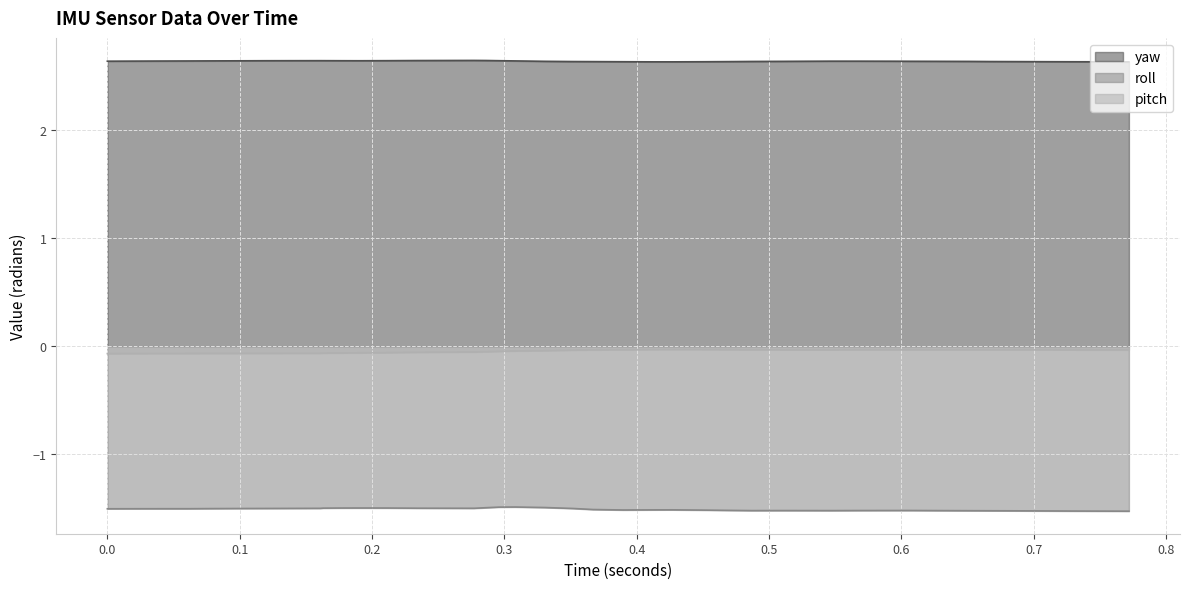

True or false: roll has more than 2 points higher than both neighbors.

True